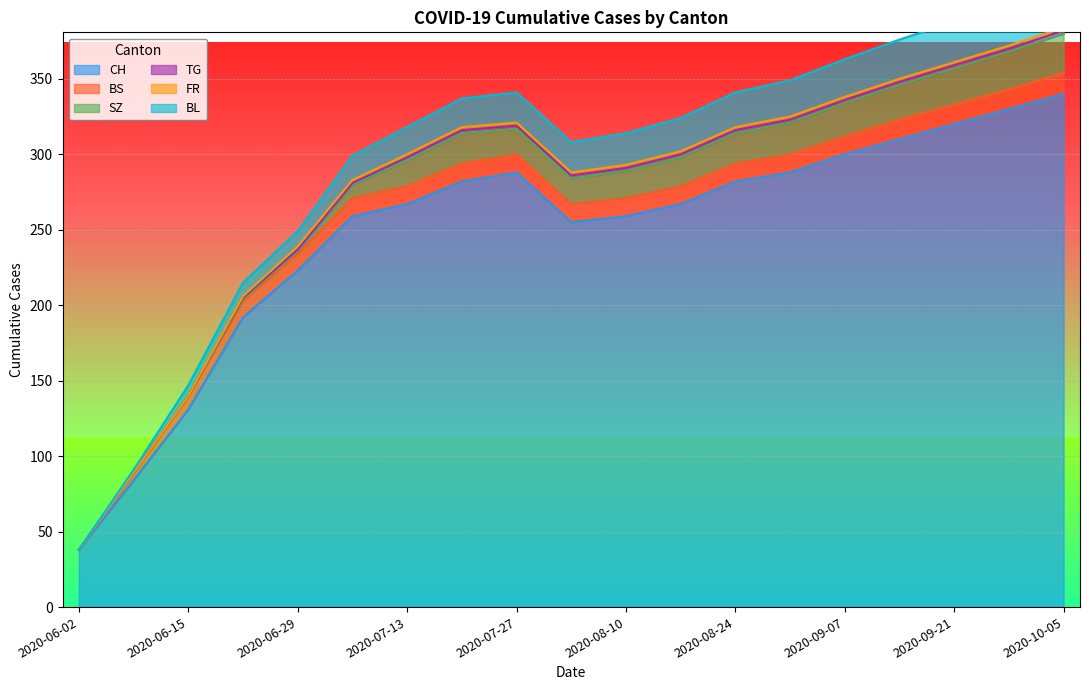

What is the label of the 8th point from the right?

2020-08-17